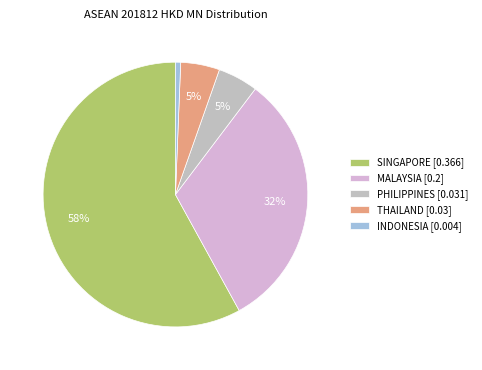

How many slices are in this pie chart?

5